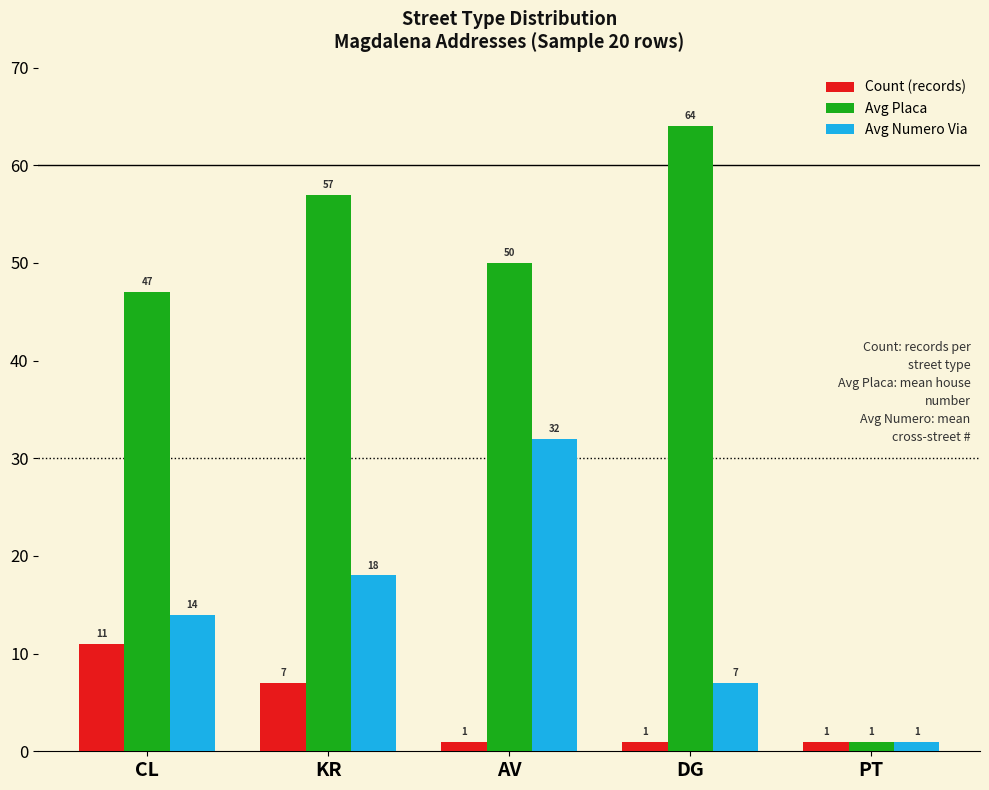

At how many categories does at least one series exceed 35?

4